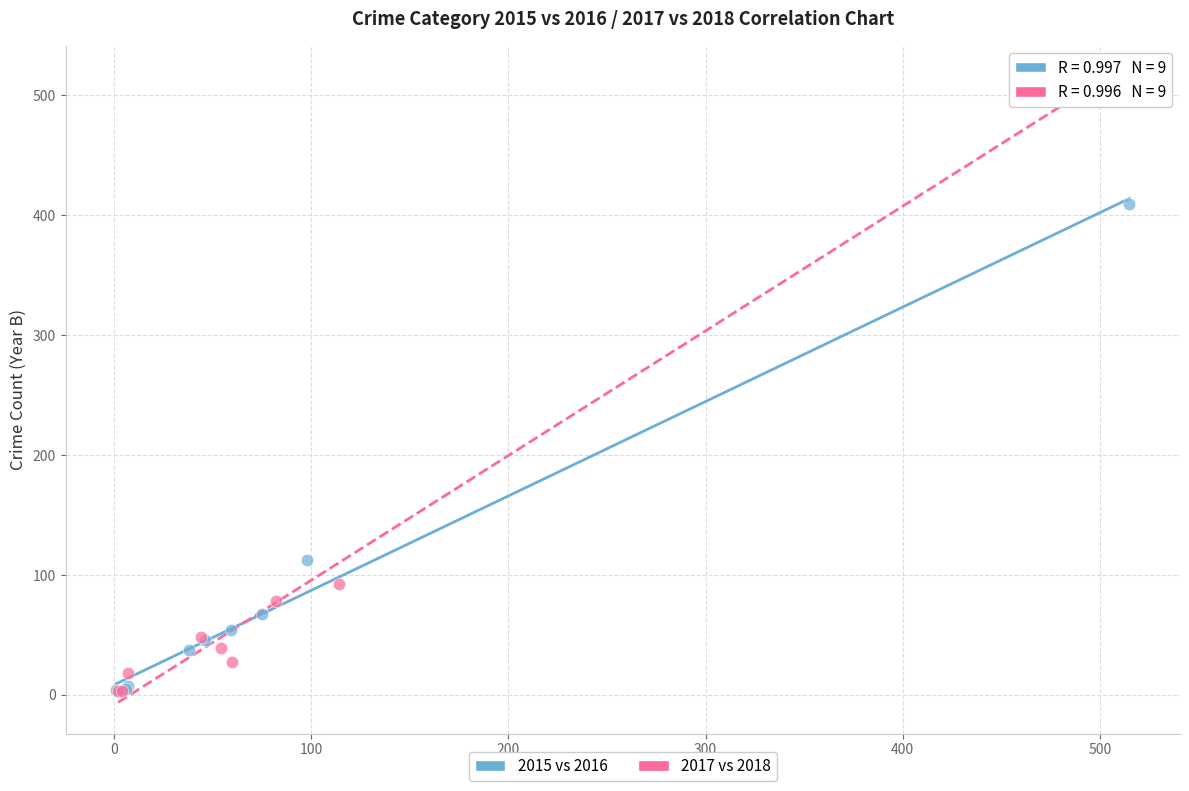

Which series contains the highest Y value?

2017 vs 2018